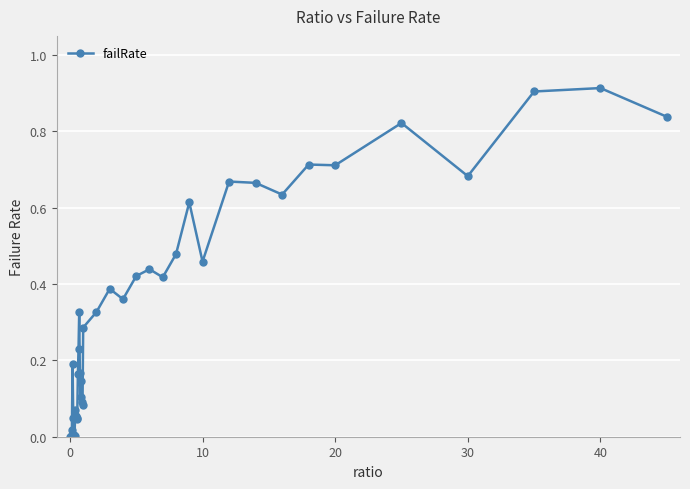

True or false: there are more than 2 points higher than both neighbors.

True